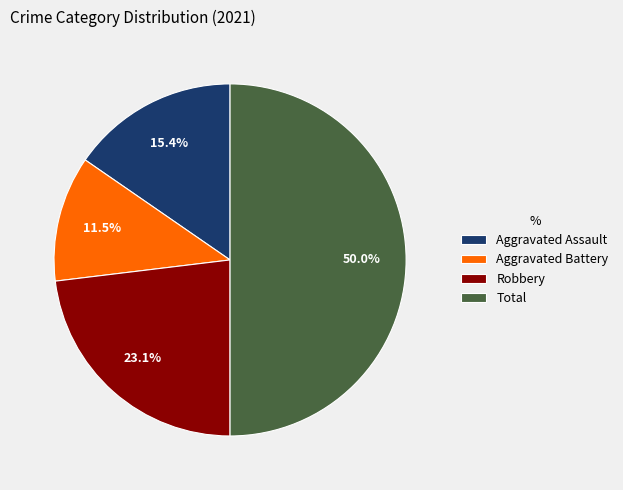

Which category has the smallest portion of the pie?

Aggravated Battery